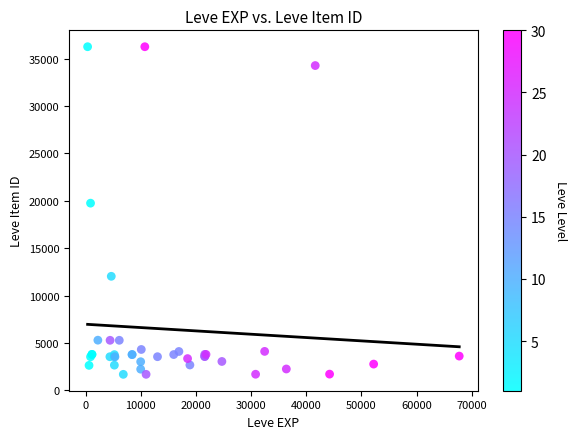

What Y value in the scatter plot is closest to 18967?

19744